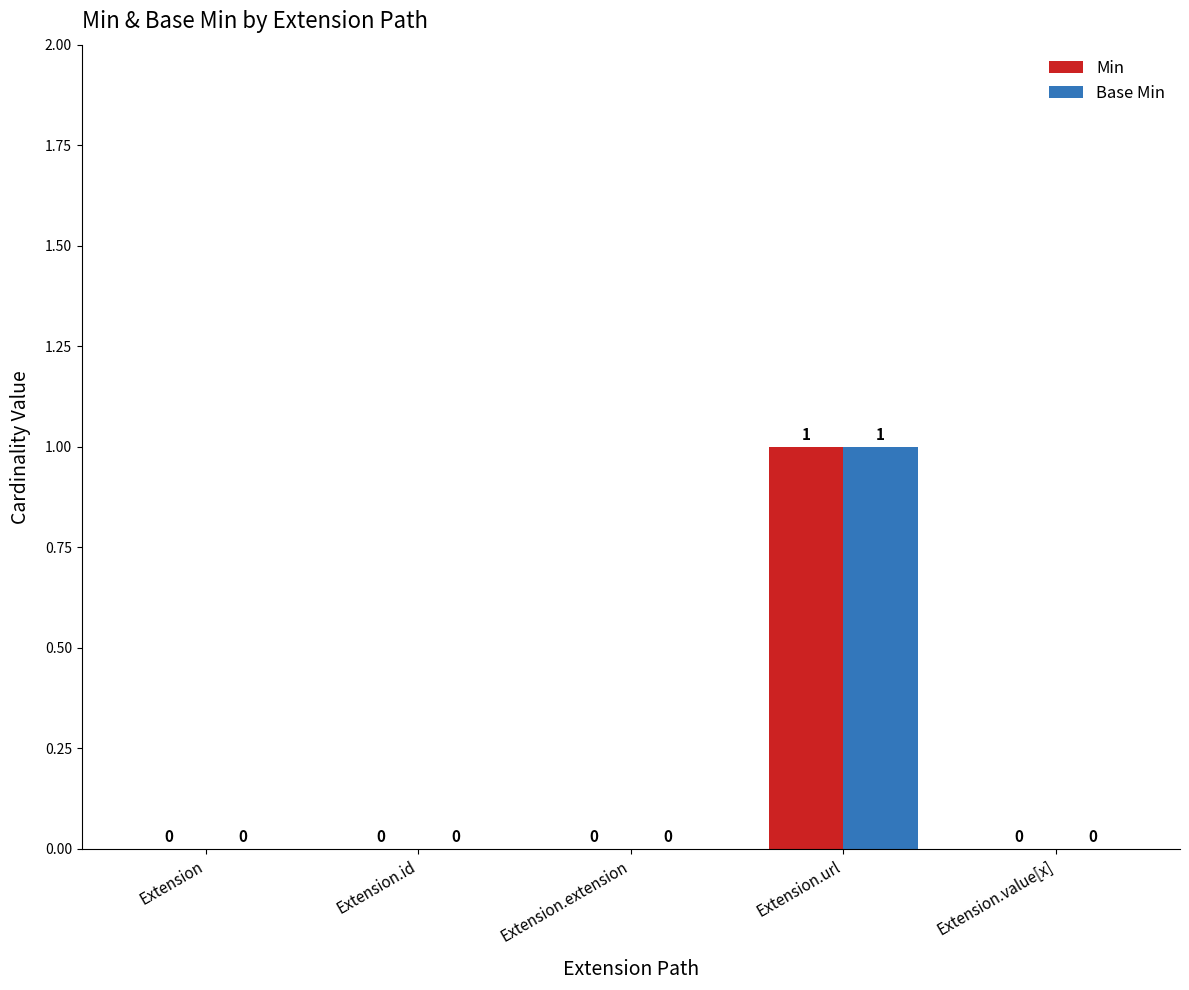

How many positive values does the Min series have?

1